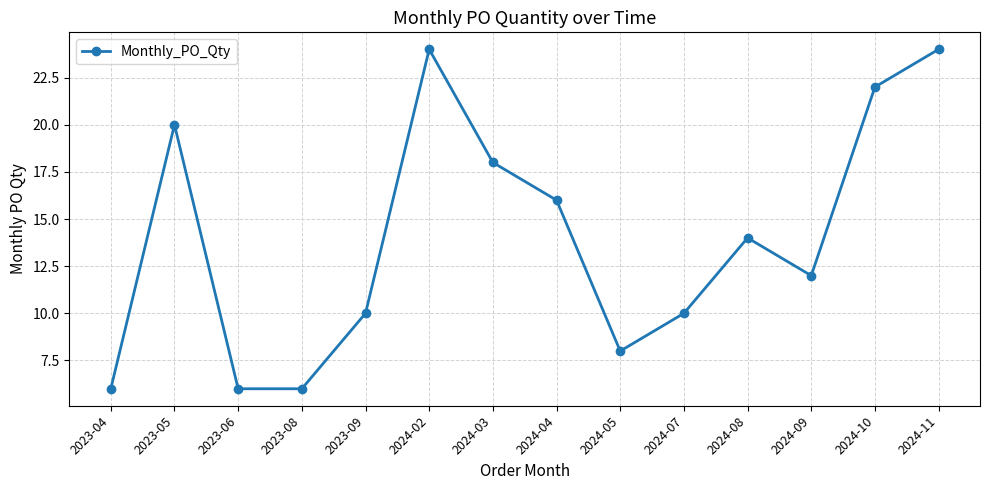

What is the ratio of the value at 2024-04 to the value at 2024-10?

0.7